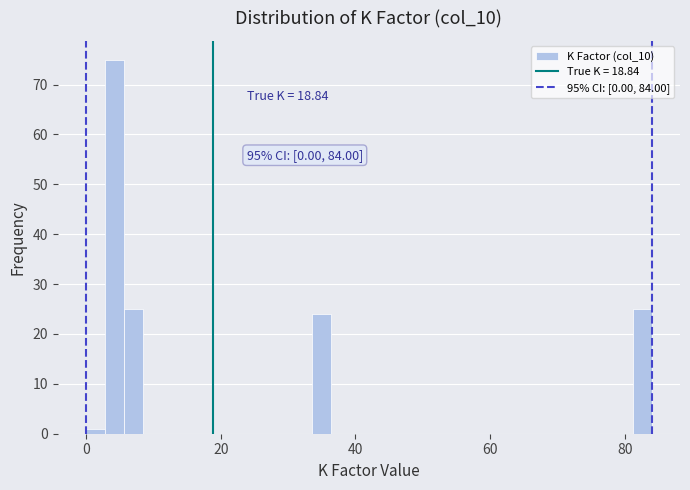

Around what value on the x-axis is the tallest bar? Give the approximate position of its centre, as read against the axis.

4